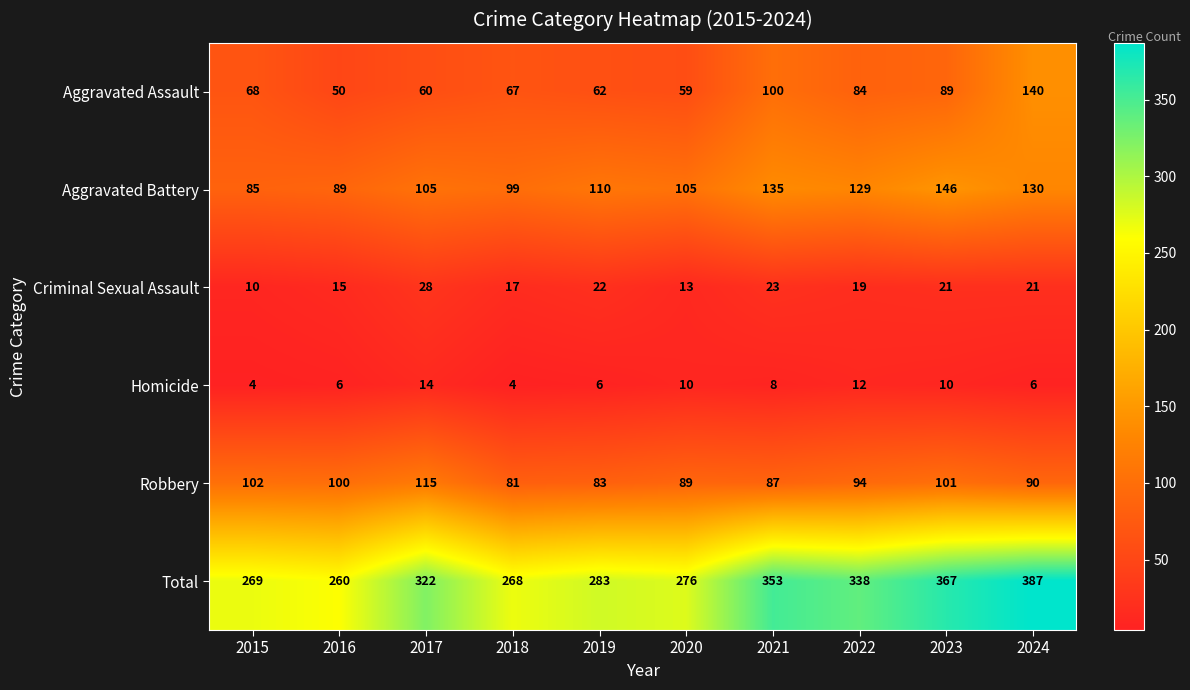

The Criminal Sexual Assault series shows 21 at 2024. True or false?

True